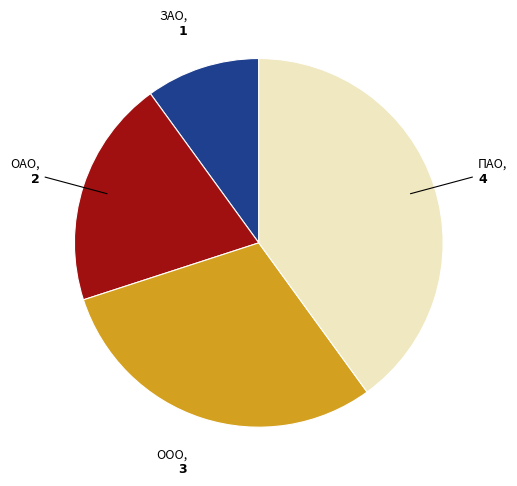

Does any single category account for the majority?

No